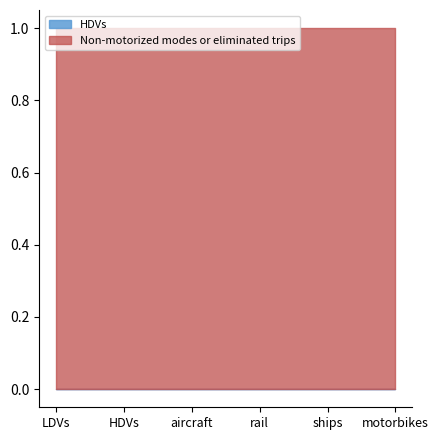

Which category has the highest value in the HDVs series?

LDVs